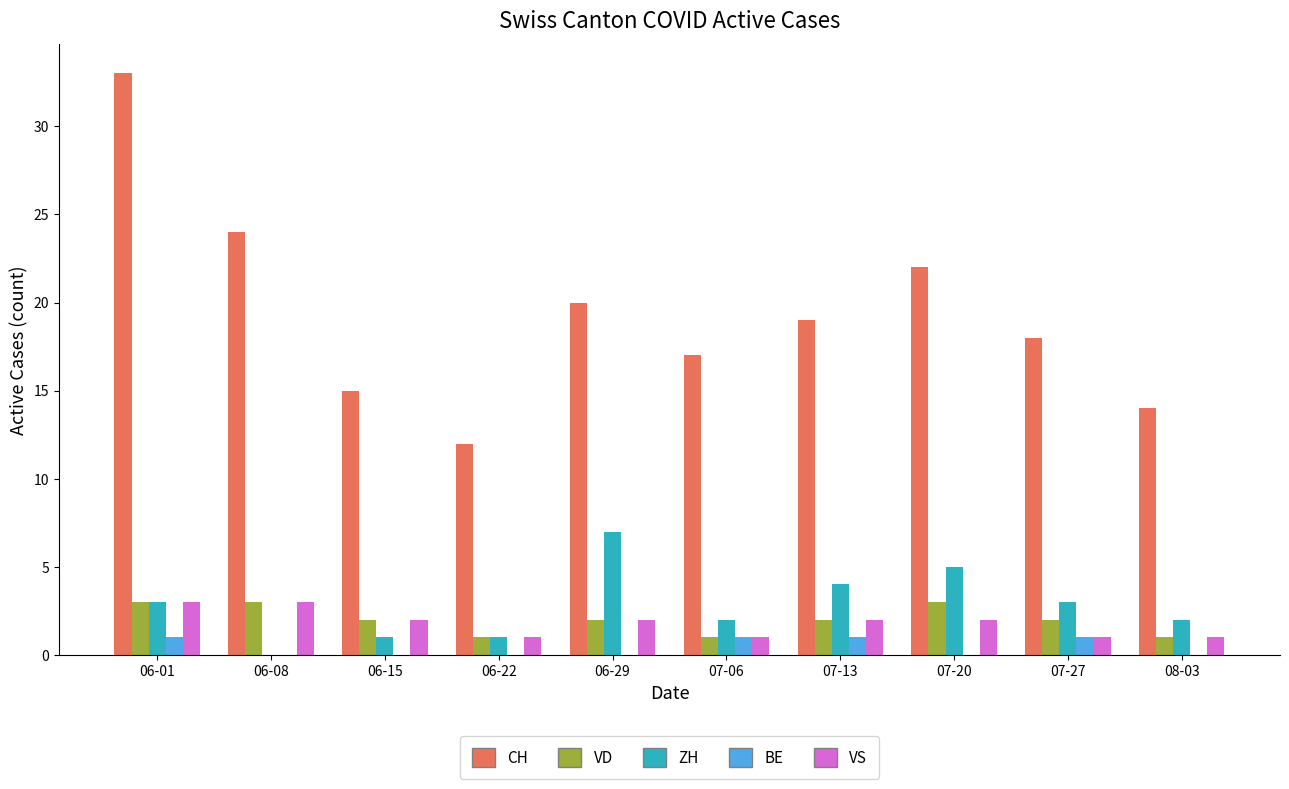

Reading right to left, what are all the values shown in this chart?

CH: 14	18	22	19	17	20	12	15	24	33
VD: 1	2	3	2	1	2	1	2	3	3
ZH: 2	3	5	4	2	7	1	1	0	3
BE: 0	1	0	1	1	0	0	0	0	1
VS: 1	1	2	2	1	2	1	2	3	3